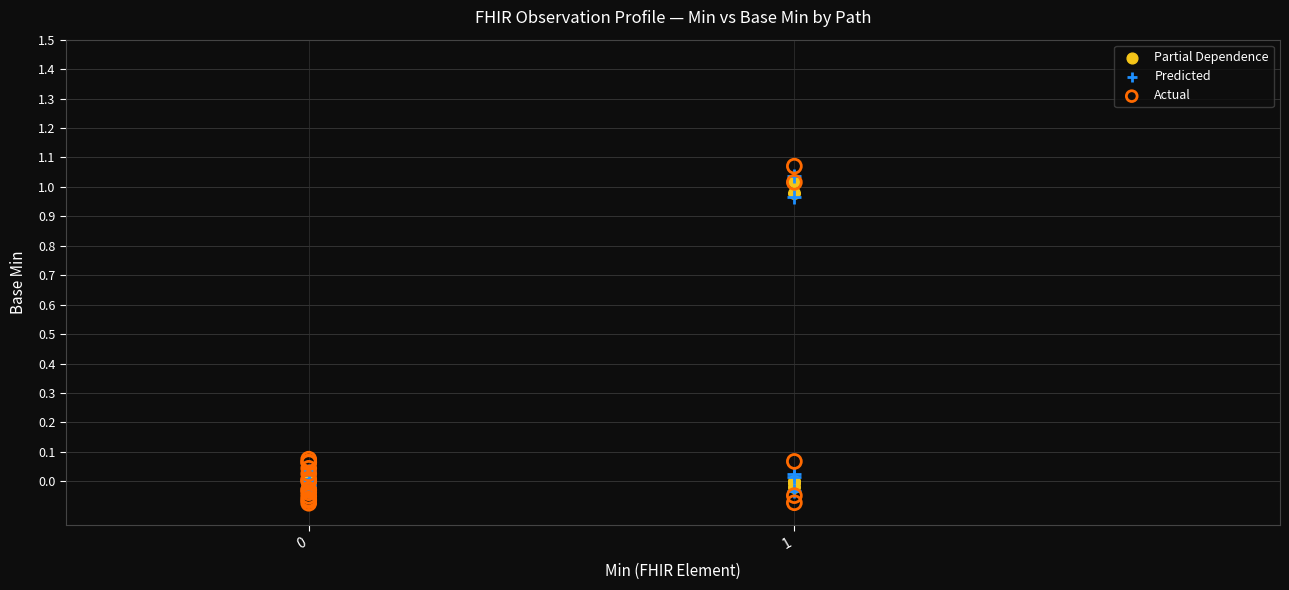

Which series reaches the minimum Y coordinate?

Actual